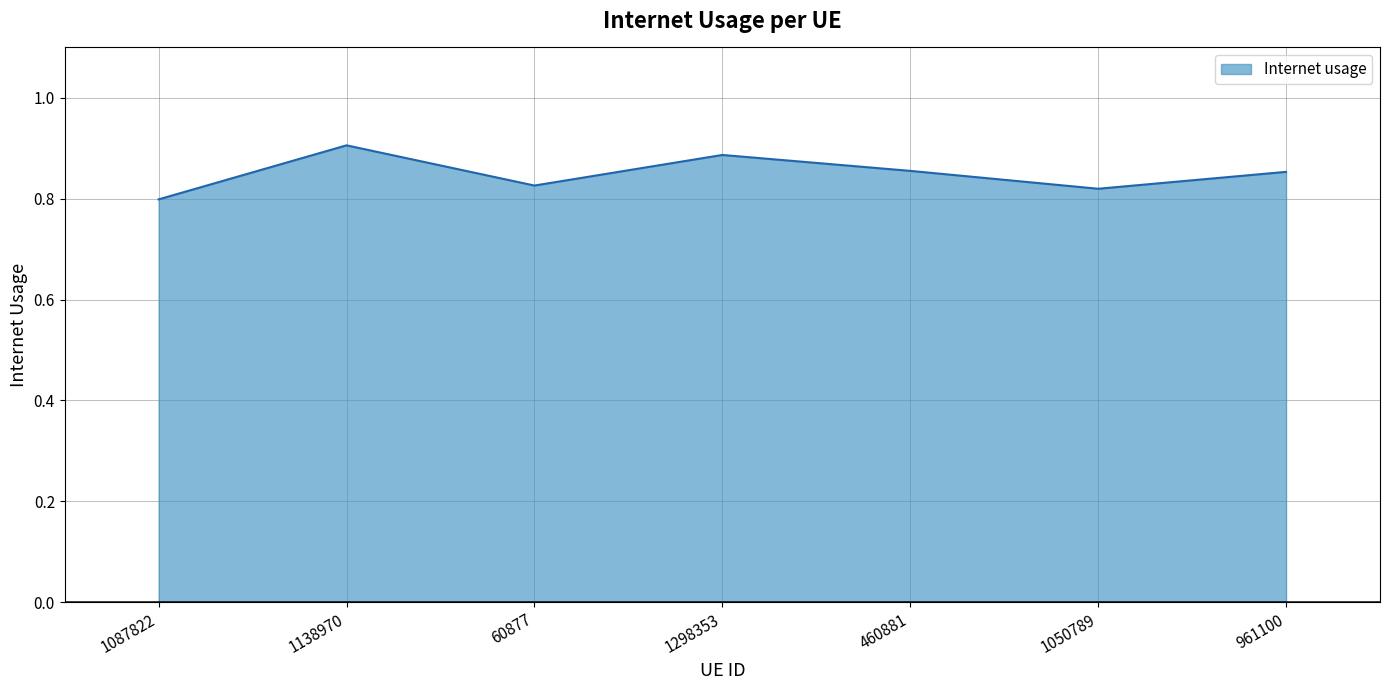

Is it true that the value at 961100 is 1.5?

False